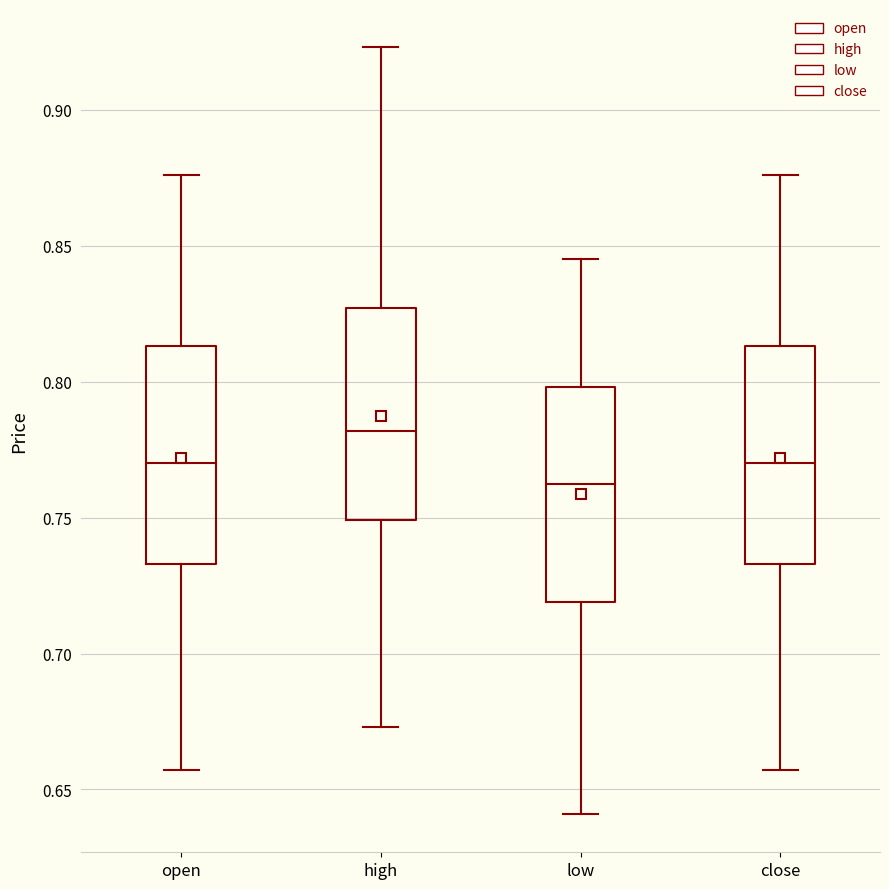

Reading left to right, read every box against the y-axis: the position of its median line, the range the box covers, and the ends of its whiskers. The values are not printed on the chart, so give them approximately, as read against the axis.

open: median 0.770, box 0.735 to 0.815, whiskers 0.655 to 0.875
high: median 0.780, box 0.750 to 0.825, whiskers 0.675 to 0.925
low: median 0.765, box 0.720 to 0.800, whiskers 0.640 to 0.845
close: median 0.770, box 0.735 to 0.815, whiskers 0.655 to 0.875